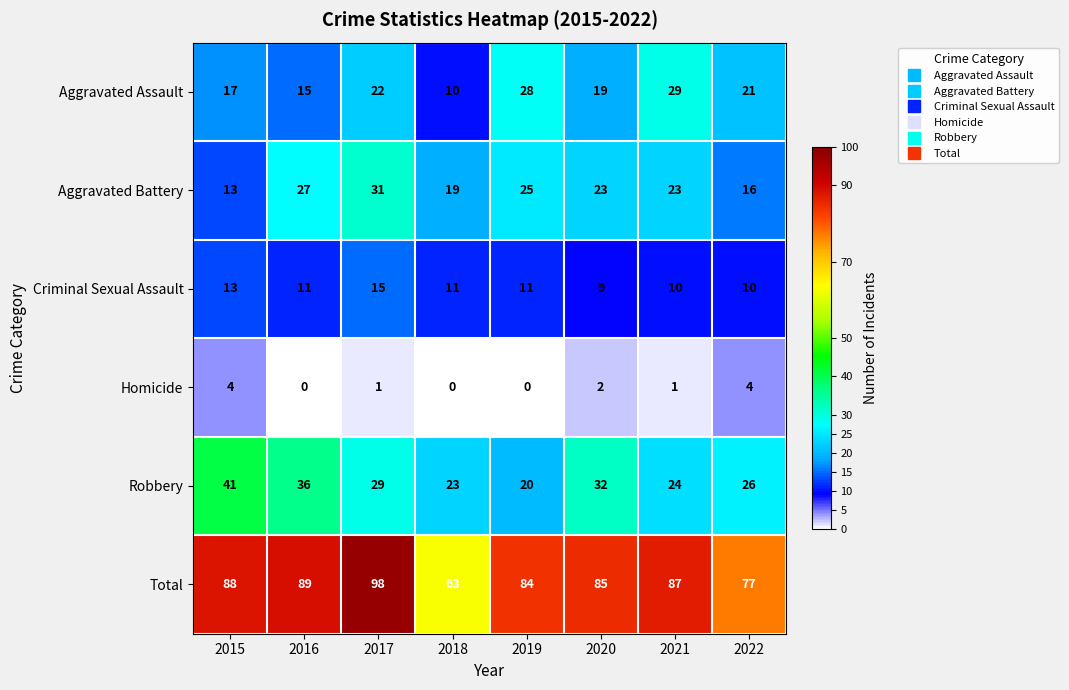

Rank the series by their maximum value, from highest to lowest.

Total, Robbery, Aggravated Battery, Aggravated Assault, Criminal Sexual Assault, Homicide